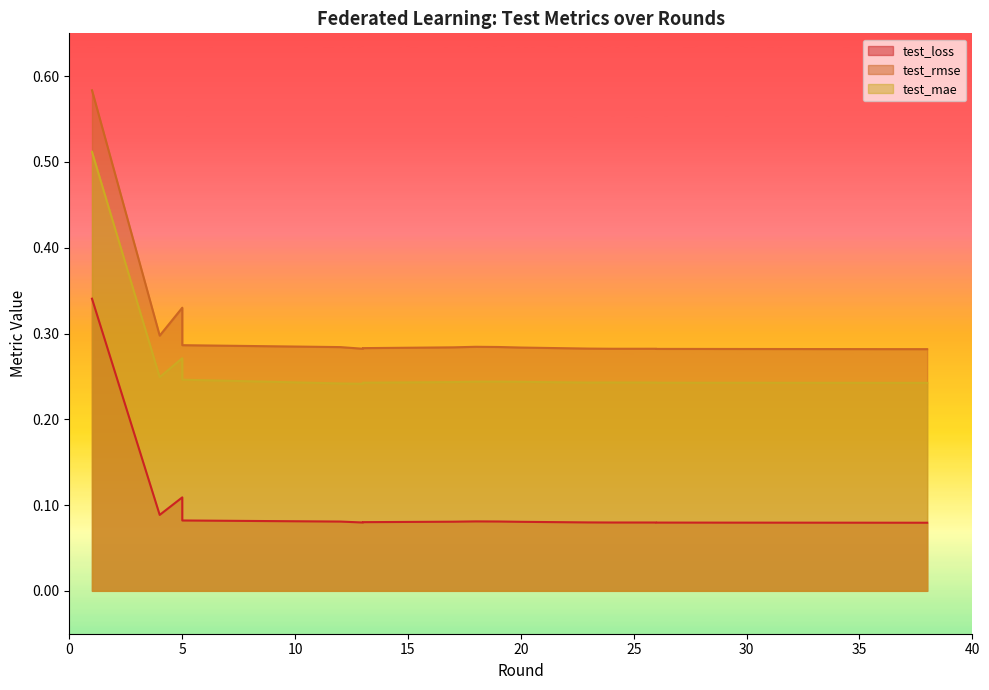

At 26, list the series in order from smallest to largest.

test_loss, test_mae, test_rmse